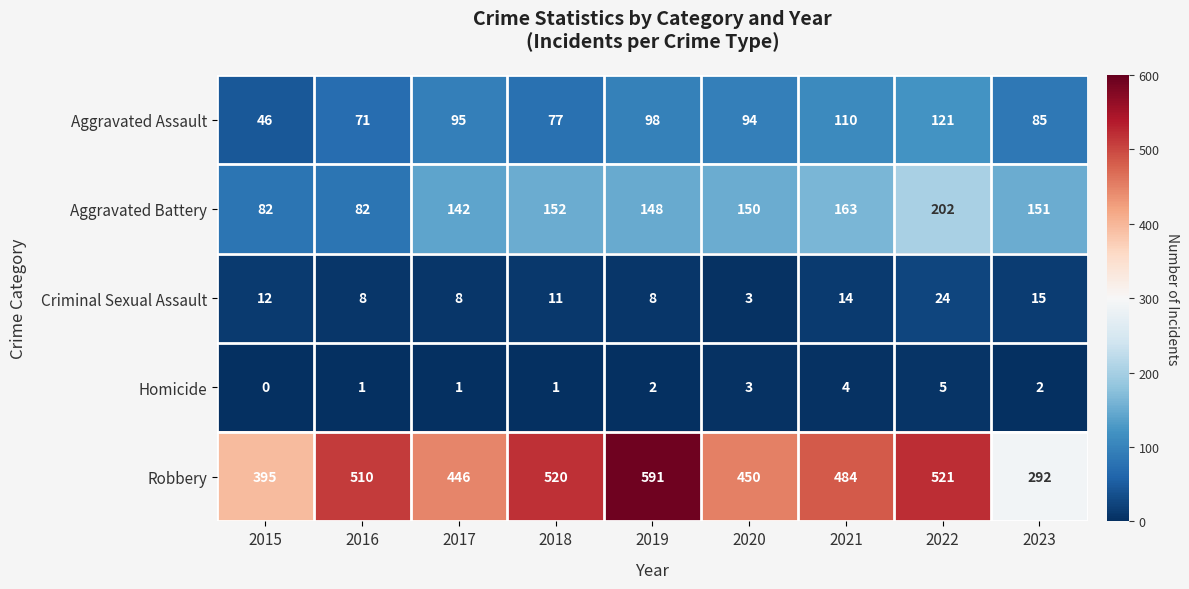

What value does the Aggravated Assault series have at 2022?

121